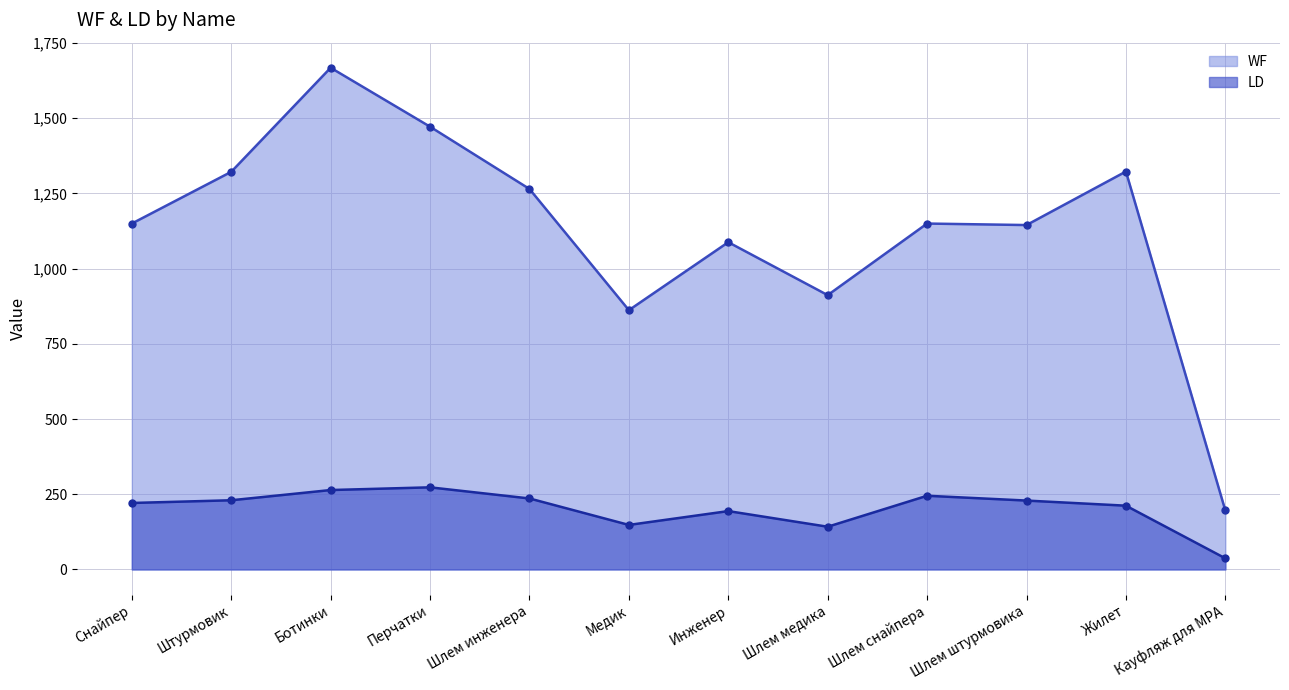

True or false: LD has a value of 82 at Ботинки.

False